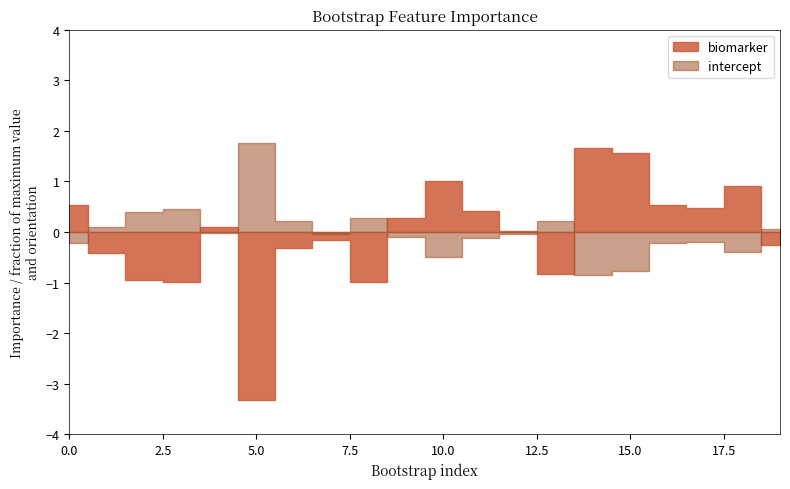

List the series in order of their overall mean, highest first.

intercept, biomarker